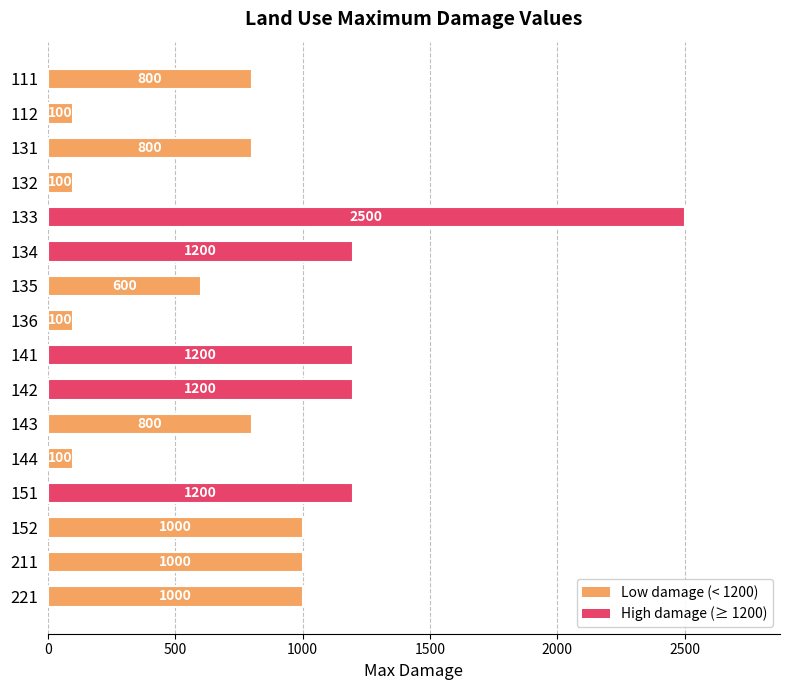

What value does the data have at 134?

1200